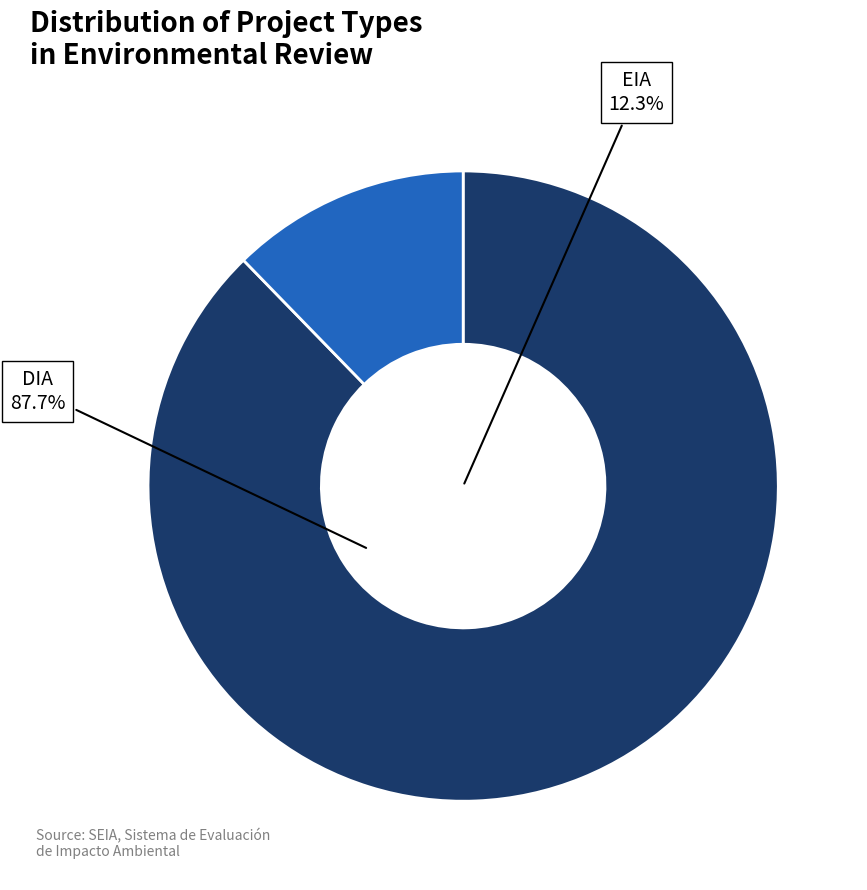

To the nearest percent, what is the average slice percentage?

50%